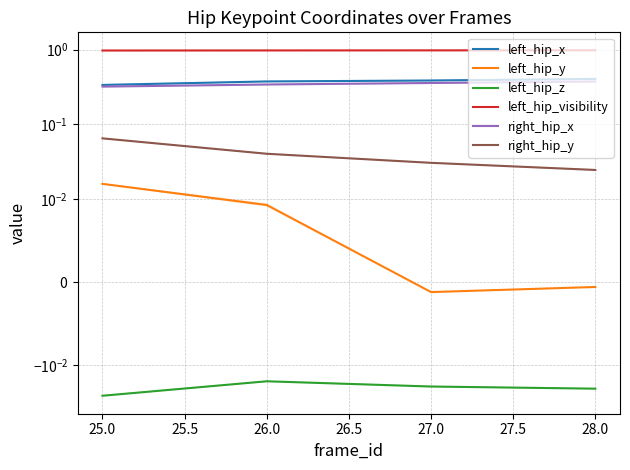

Is this an area chart (filled region under the line)?

No